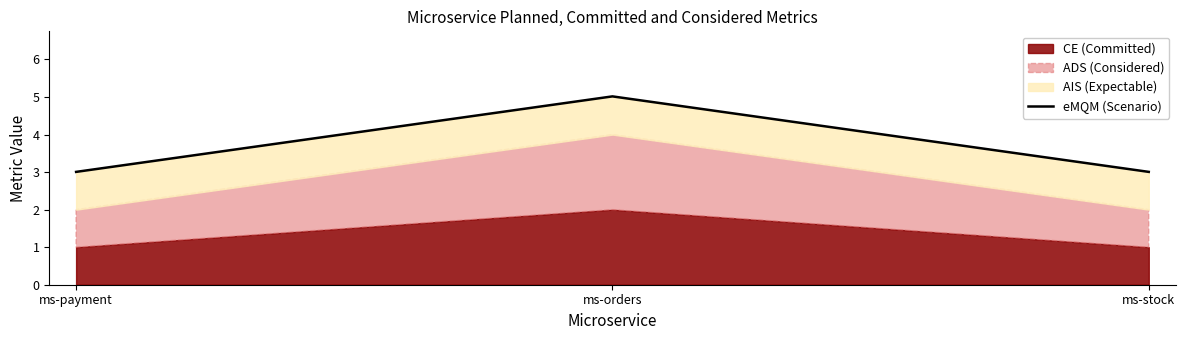

What is the average value?

3.7